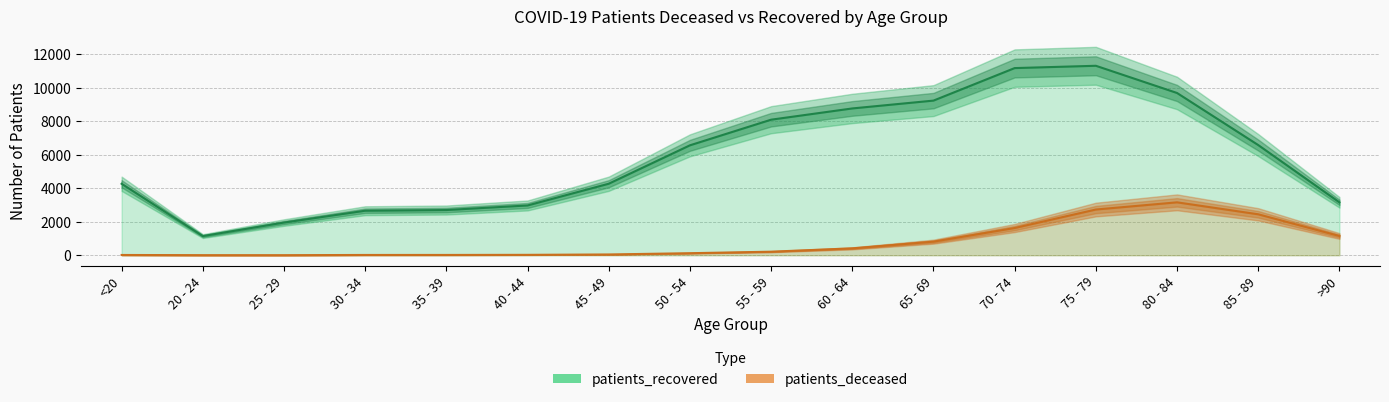

Reading right to left, list all the values displayed in this chart.

patients_deceased: >90=1149	85 - 89=2445	80 - 84=3159	75 - 79=2729	70 - 74=1625	65 - 69=811	60 - 64=410	55 - 59=211	50 - 54=121	45 - 49=46	40 - 44=23	35 - 39=17	30 - 34=16	25 - 29=3	20 - 24=4	<20=15
patients_recovered: >90=3160	85 - 89=6580	80 - 84=9690	75 - 79=11315	70 - 74=11177	65 - 69=9235	60 - 64=8767	55 - 59=8095	50 - 54=6564	45 - 49=4270	40 - 44=2972	35 - 39=2699	30 - 34=2658	25 - 29=1951	20 - 24=1143	<20=4268